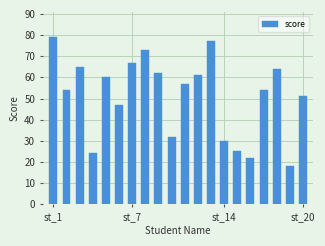

What is the smallest value displayed?

18